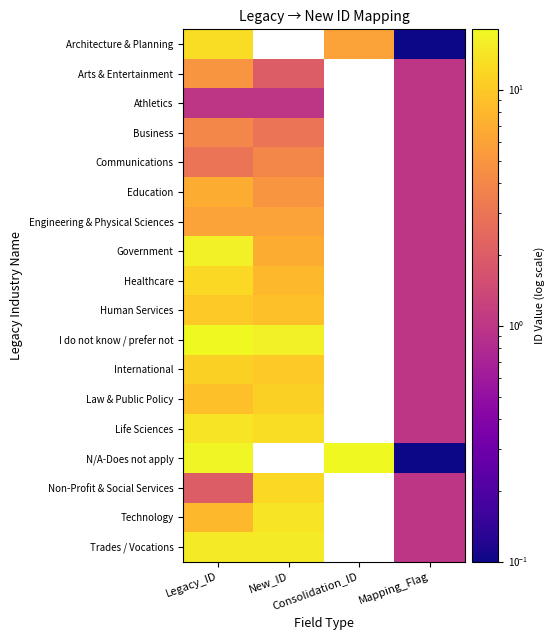

What is the minimum value shown in the chart?

0.1